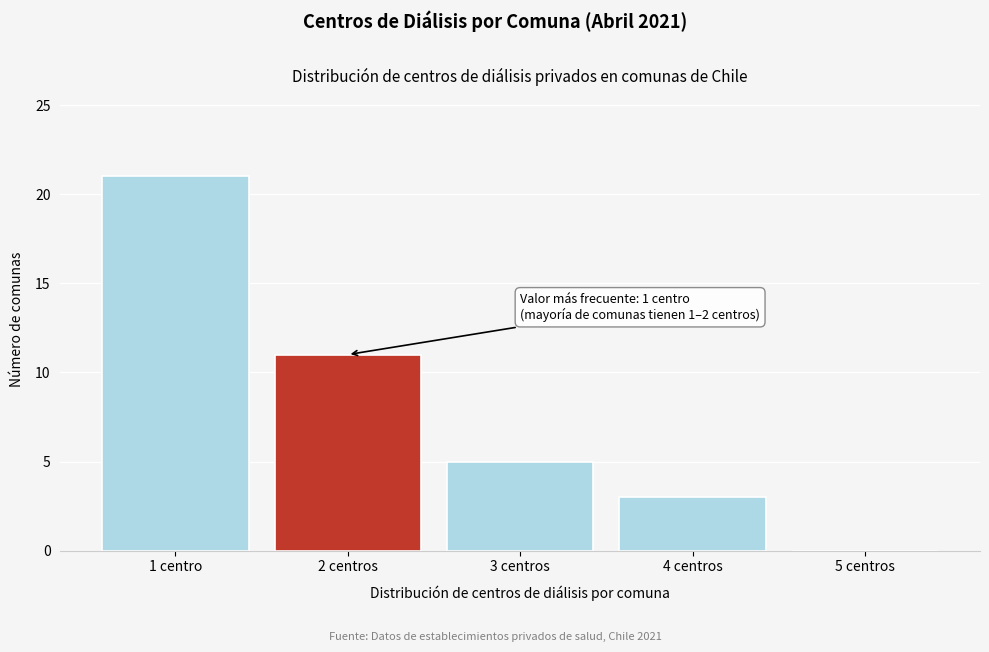

Reading left to right, what are all the values shown in this chart?

1 centro=21	2 centros=11	3 centros=5	4 centros=3	5 centros=0